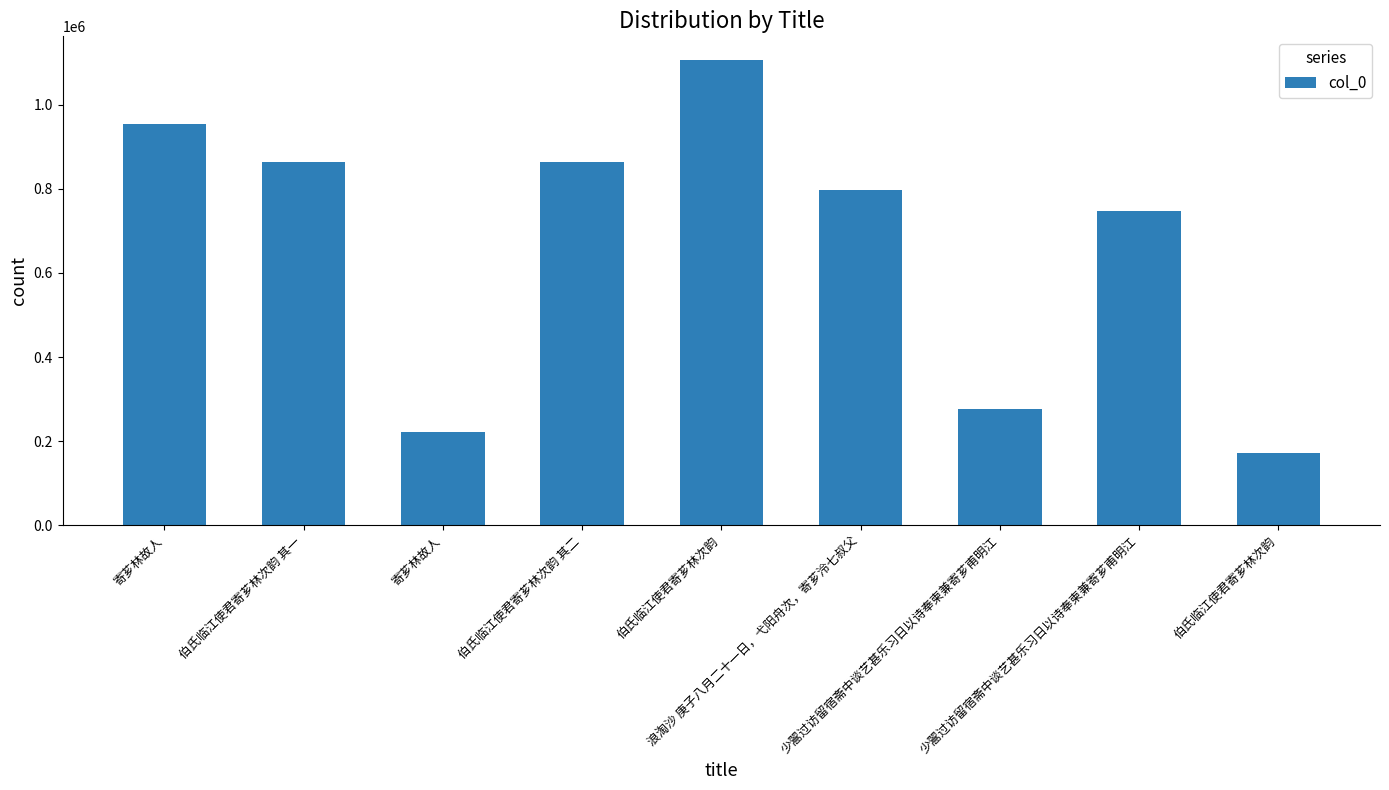

Reading left to right, extract all data points from this chart.

寄芗林故人=953082	伯氏临江使君寄芗林次韵 其一=862791	寄芗林故人=221155	伯氏临江使君寄芗林次韵 其二=862790	伯氏临江使君寄芗林次韵=1106811	浪淘沙 庚子八月二十一日，弋阳舟次，寄芗泠七叔父=797324	少翯过访留宿斋中谈艺甚乐习日以诗奉柬兼寄芗甫明江=276063	少翯过访留宿斋中谈艺甚乐习日以诗奉柬兼寄芗甫明江=748058	伯氏临江使君寄芗林次韵=173079